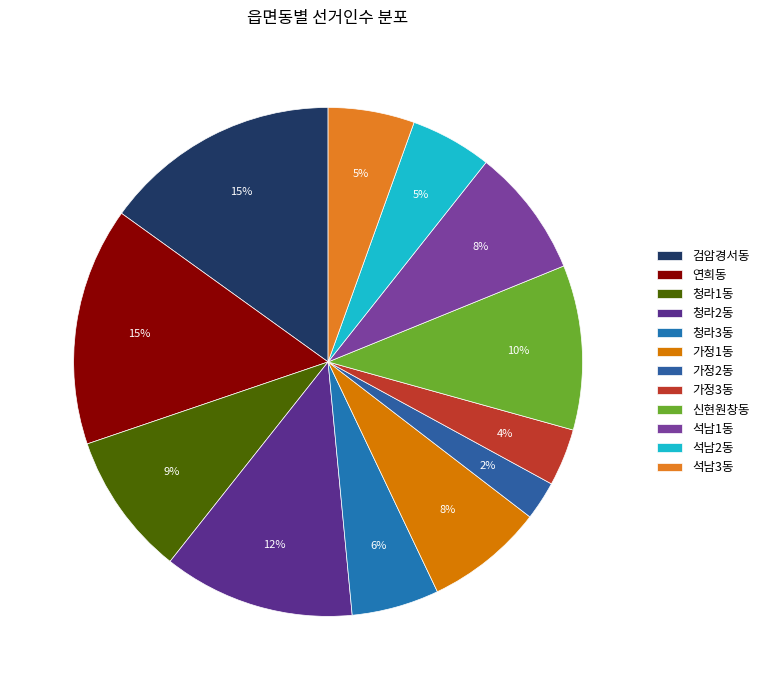

Is there a majority slice in this chart?

No